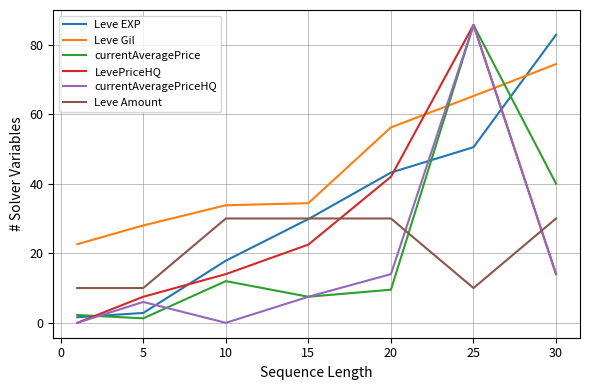

What is the highest value of the currentAveragePriceHQ series?

85.7